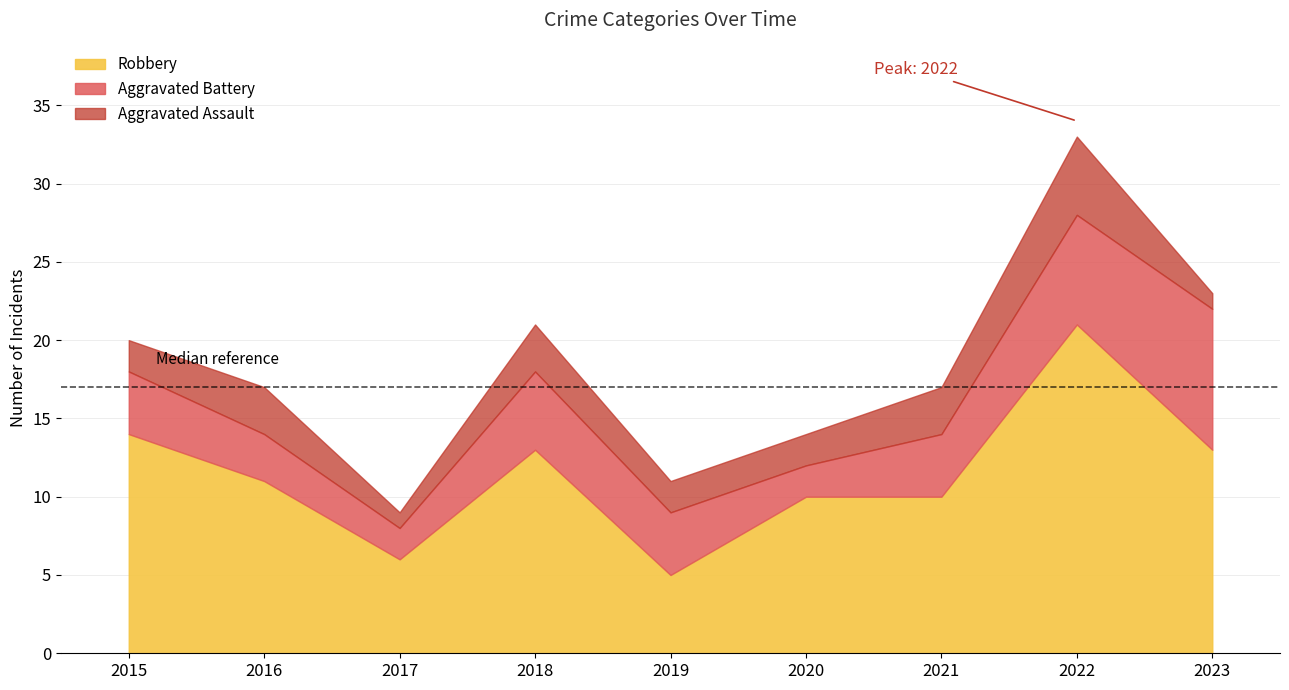

Is it true that Aggravated Battery equals 1 at 2019?

False